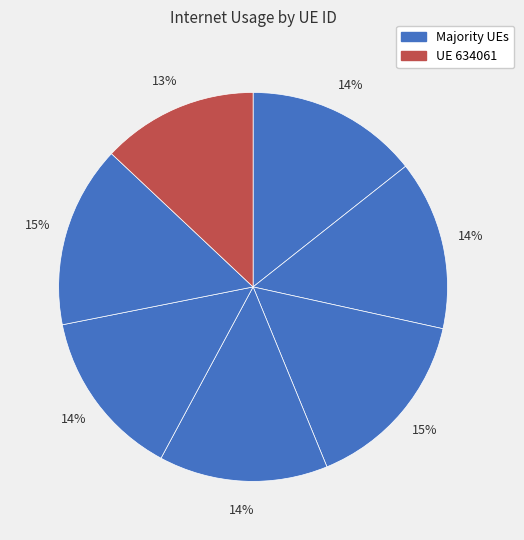

Is there any slice that represents more than half of the pie?

No